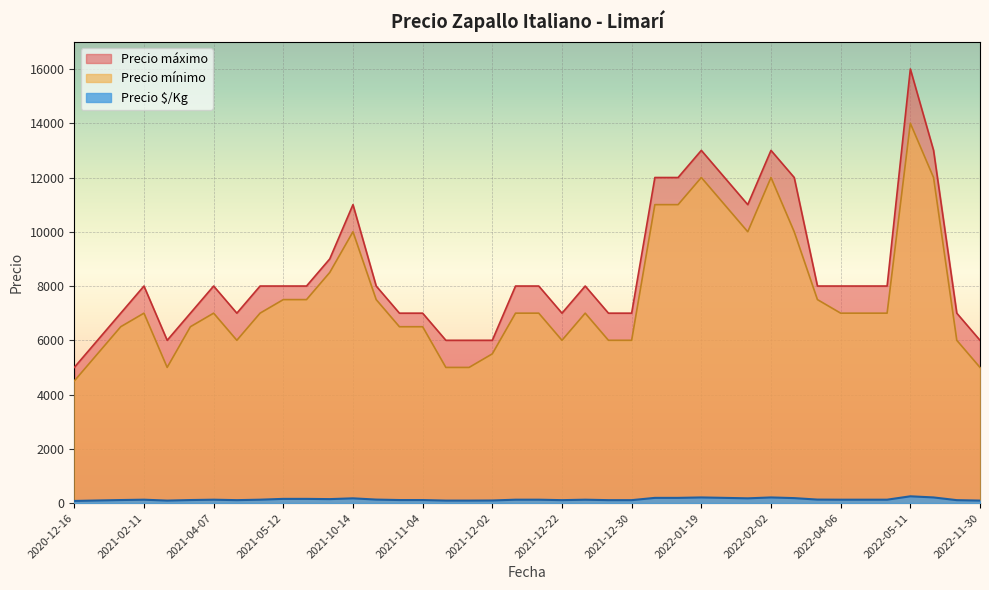

How many interior local peaks does the Precio ¢/Kg series have?

10